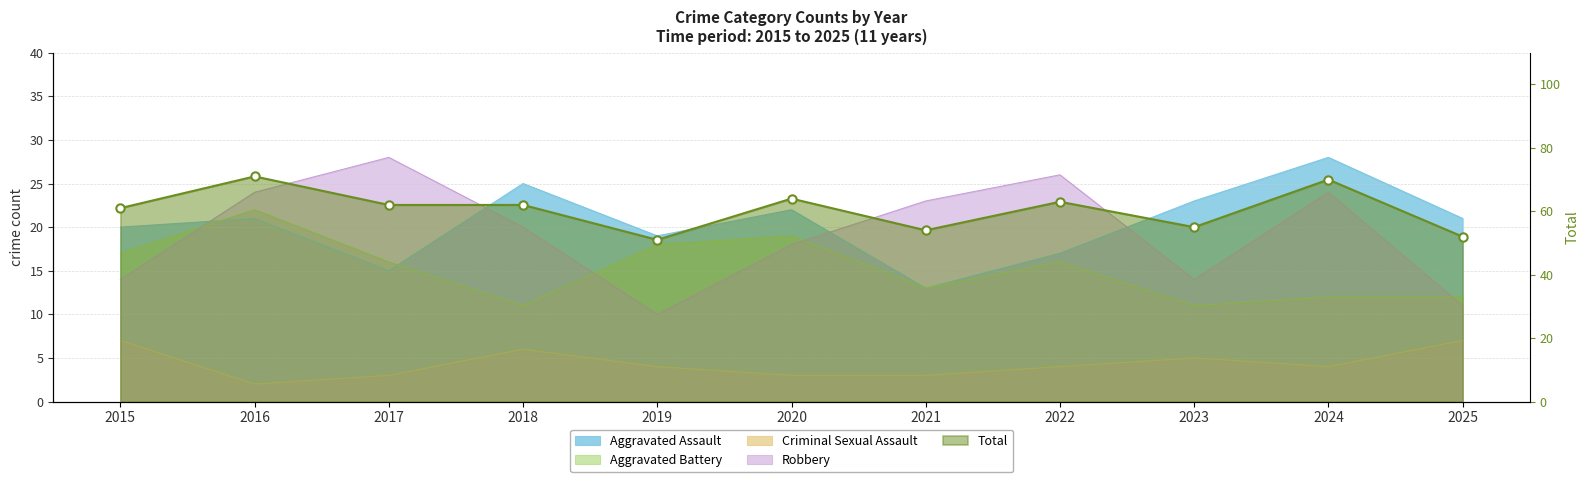

Count the number of categories in the chart.

11